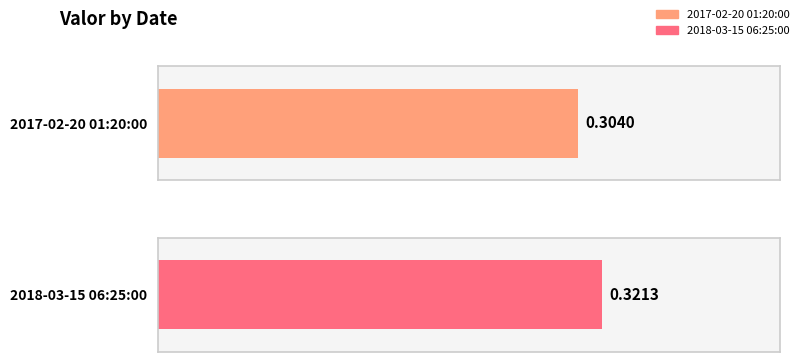

The chart shows a value of 0.3 at 2018-03-15 06:25:00. True or false?

True